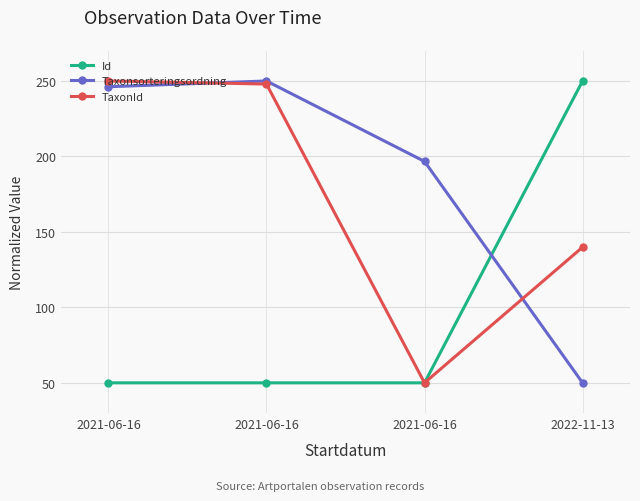

How many lines are shown in the chart?

3